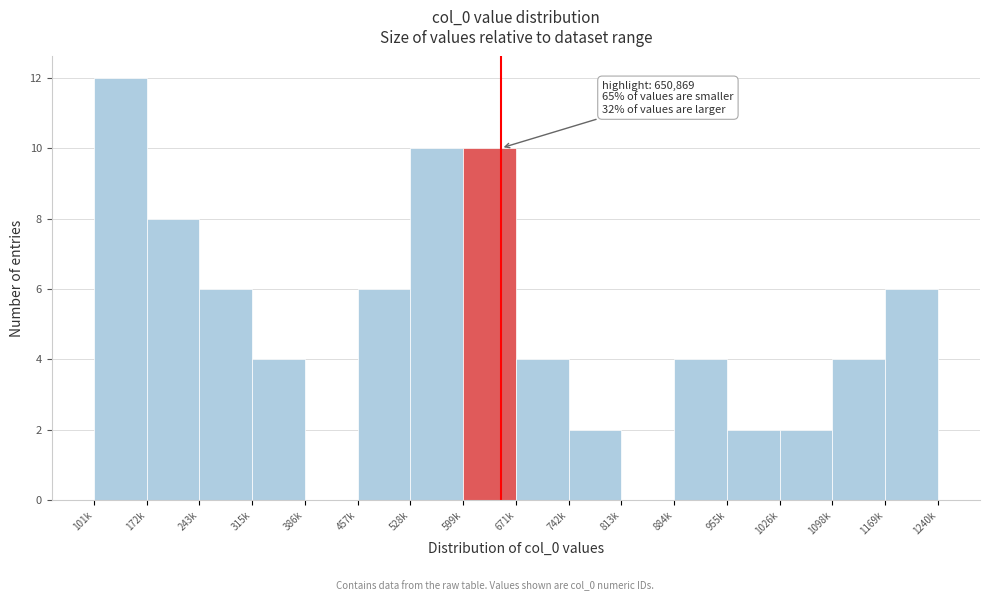

Reading right to left, list all the values displayed in this chart.

1169k=6	1098k=4	1026k=2	955k=2	884k=4	813k=0	742k=2	671k=4	599k=10	528k=10	457k=6	386k=0	315k=4	243k=6	172k=8	101k=12